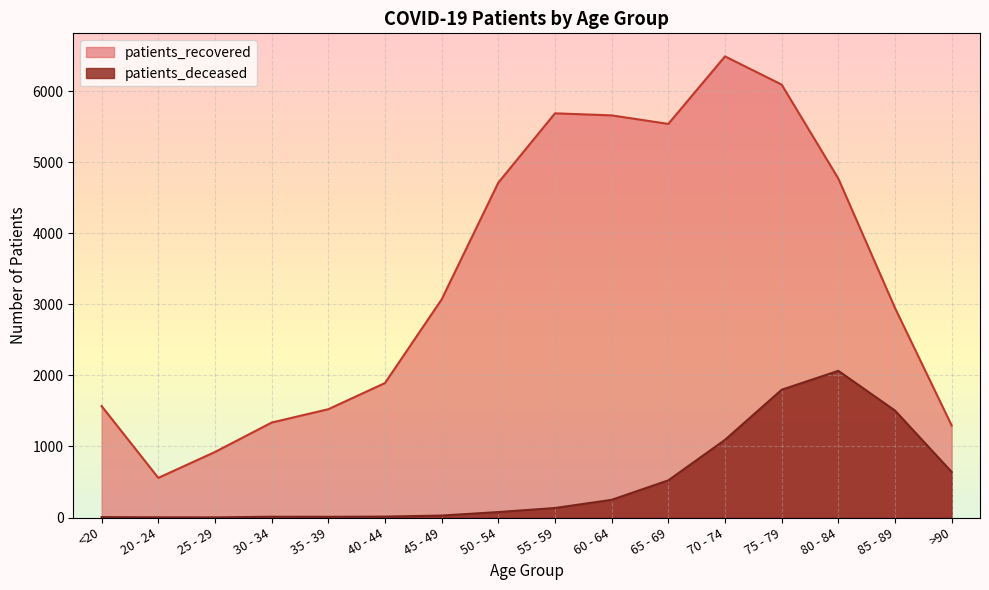

What value does the patients_recovered series have at >90?

1295